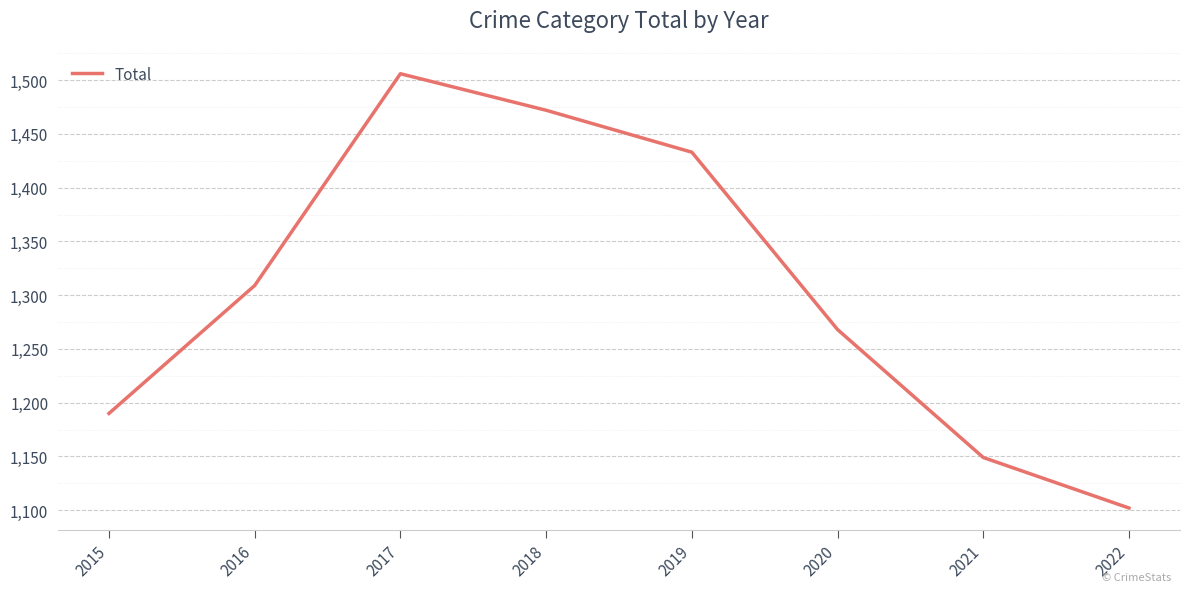

What is the difference between the maximum and minimum values?

404